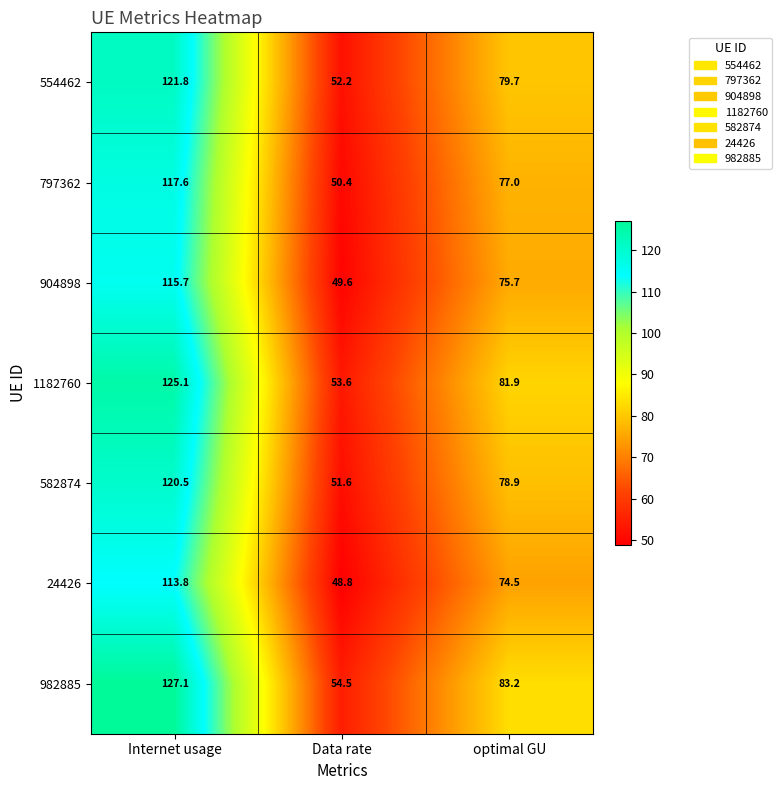

Reading left to right, extract all data points from this chart.

554462: 121.8	52.2	79.7
797362: 117.6	50.4	77.0
904898: 115.7	49.6	75.7
1182760: 125.1	53.6	81.9
582874: 120.5	51.6	78.9
24426: 113.8	48.8	74.5
982885: 127.1	54.5	83.2